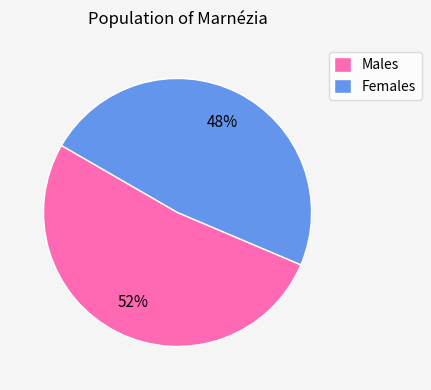

What is the largest slice in the pie chart?

Males